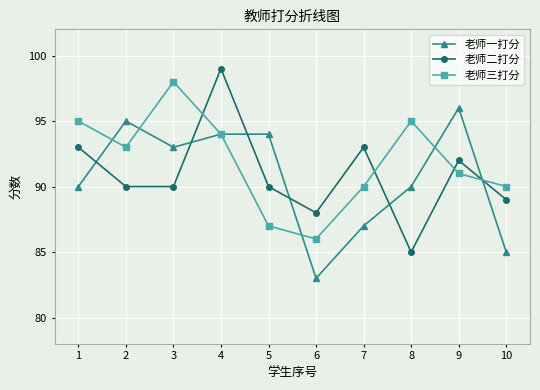

What value does the 老师三打分 series have at 1?

95